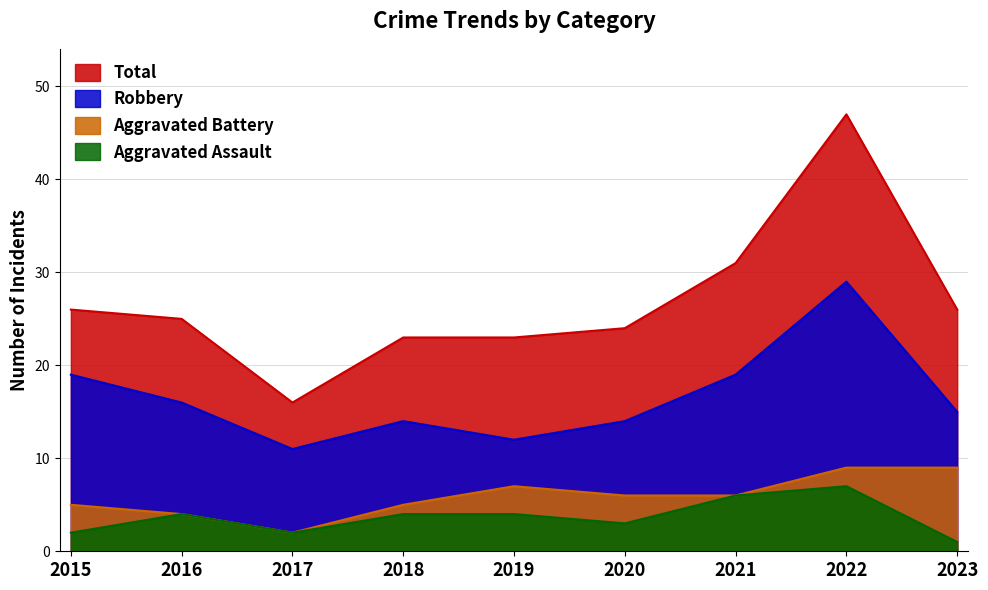

Between 2017 and 2019, which series saw the biggest shift?

Total